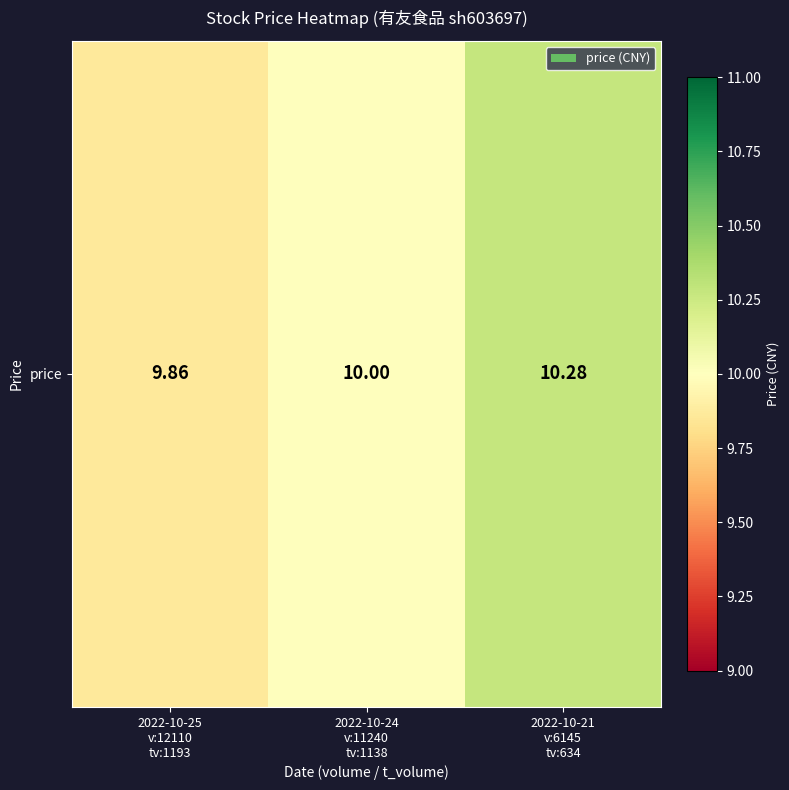

What is the difference between the maximum and second lowest values?

0.3